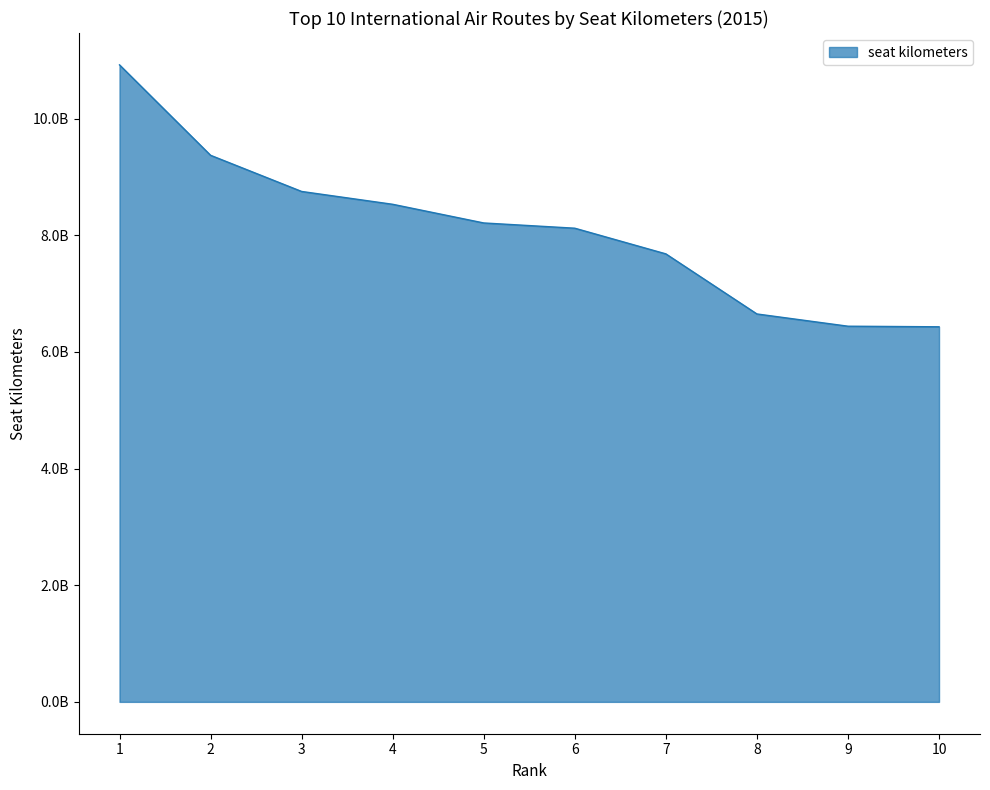

List the labels in order of value, smallest first.

10, 9, 8, 7, 6, 5, 4, 3, 2, 1